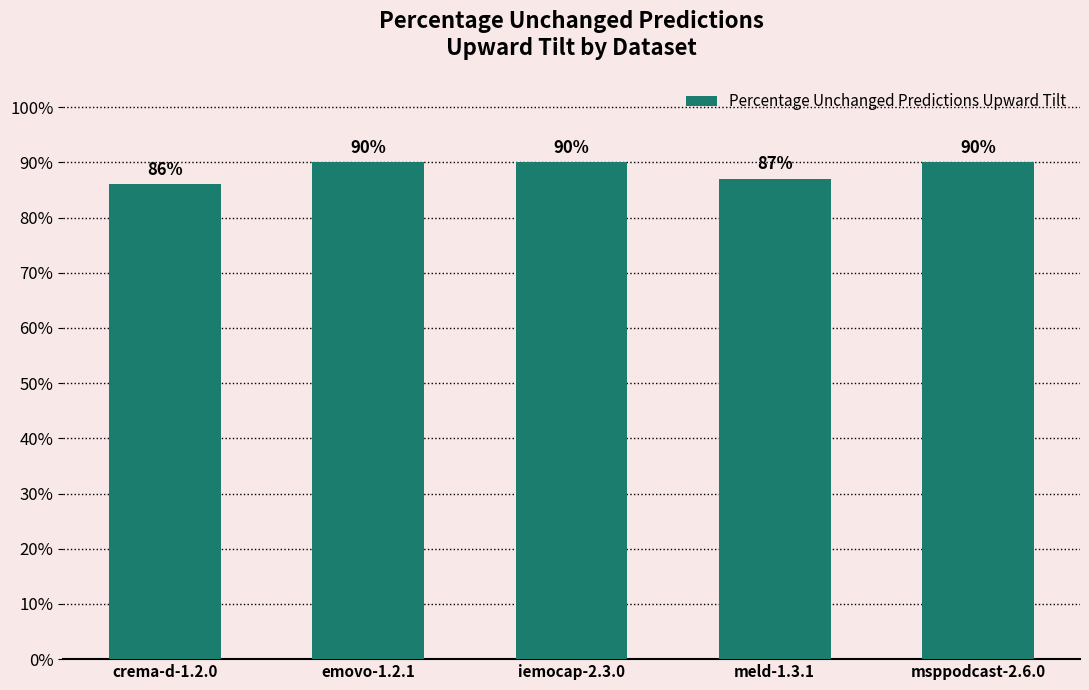

What is the label of the 2nd bar from the right?

meld-1.3.1